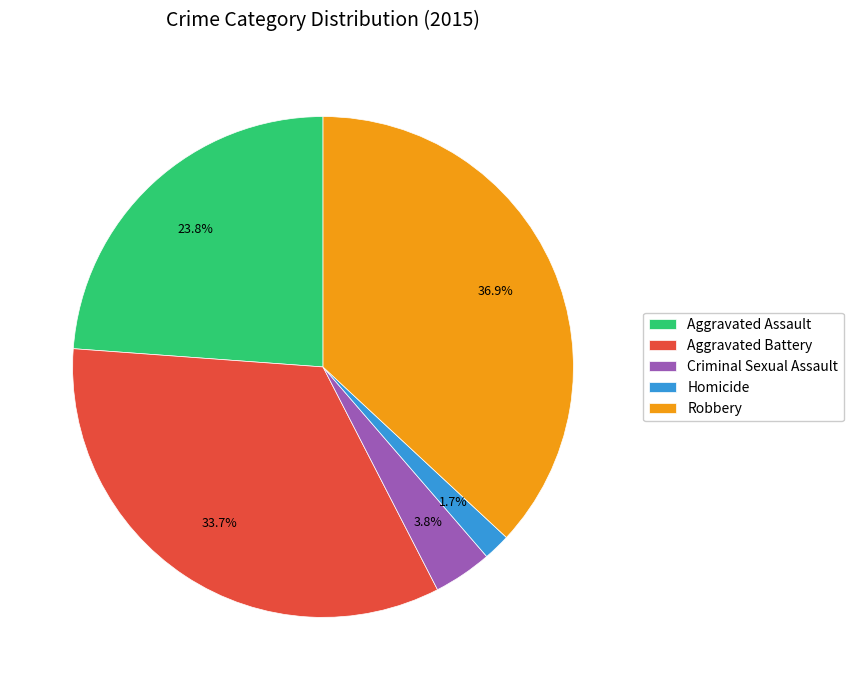

To the nearest percent, what portion does Homicide represent?

2%